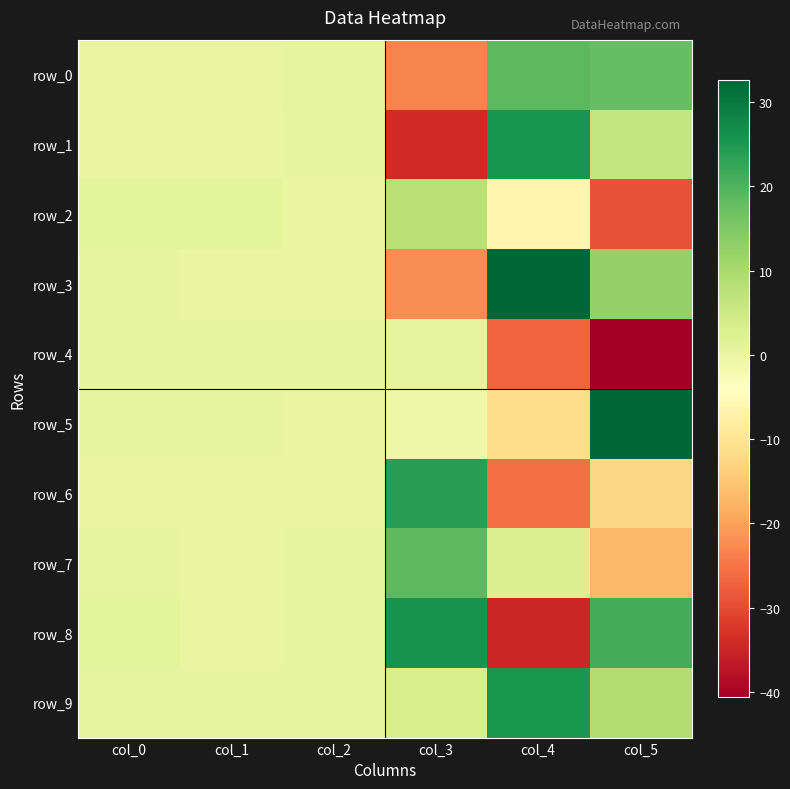

Rank the categories by row_2 value from lowest to highest.

col_5, col_4, col_2, col_1, col_0, col_3